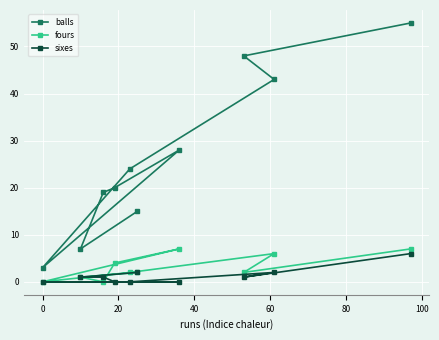

Which series has the largest range (max minus min)?

balls